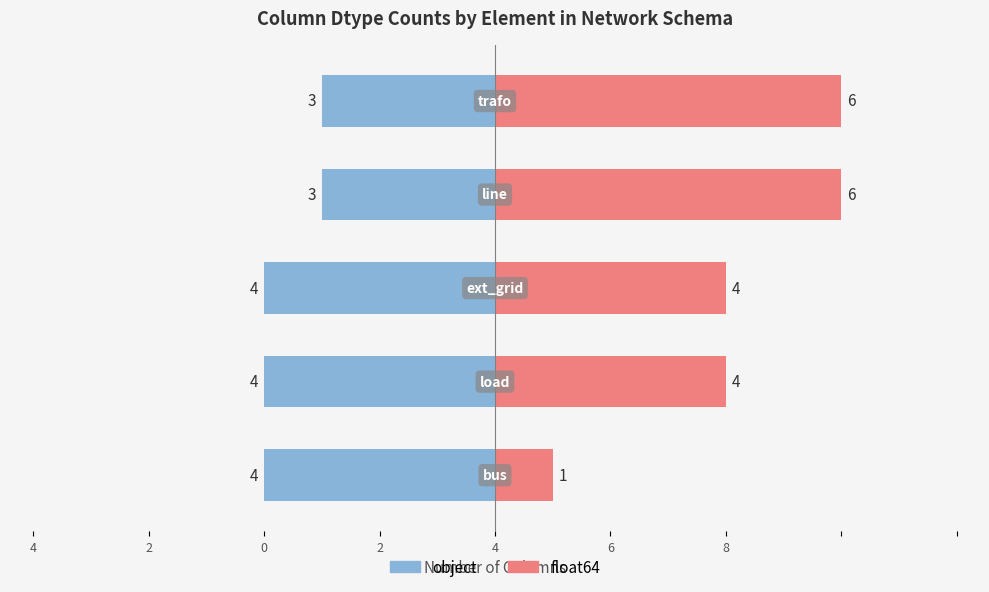

Count the float64 values in the range 4 to 6.

4